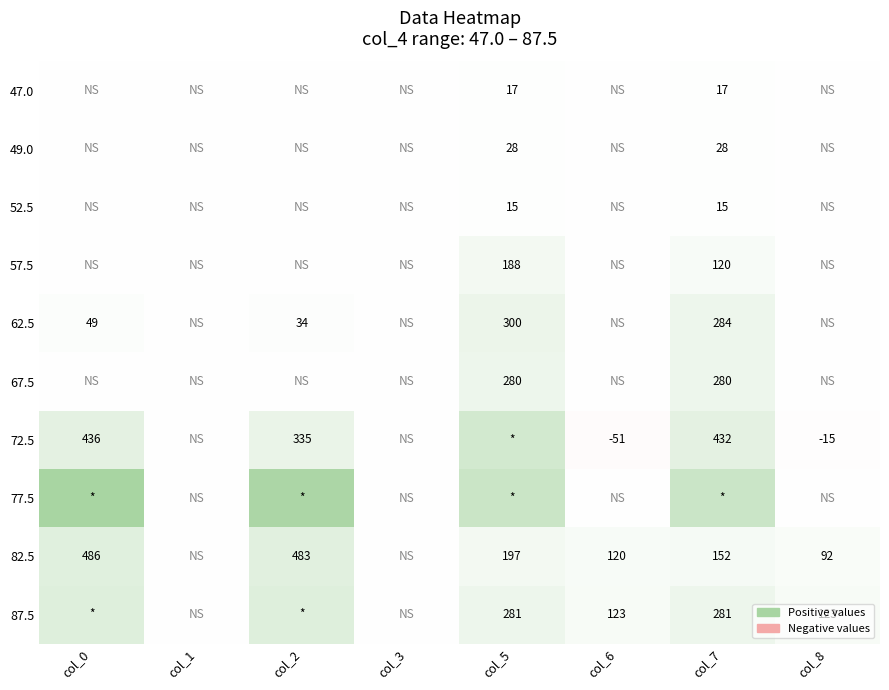

True or false: 52.5 has a value of 15 at col_7.

True